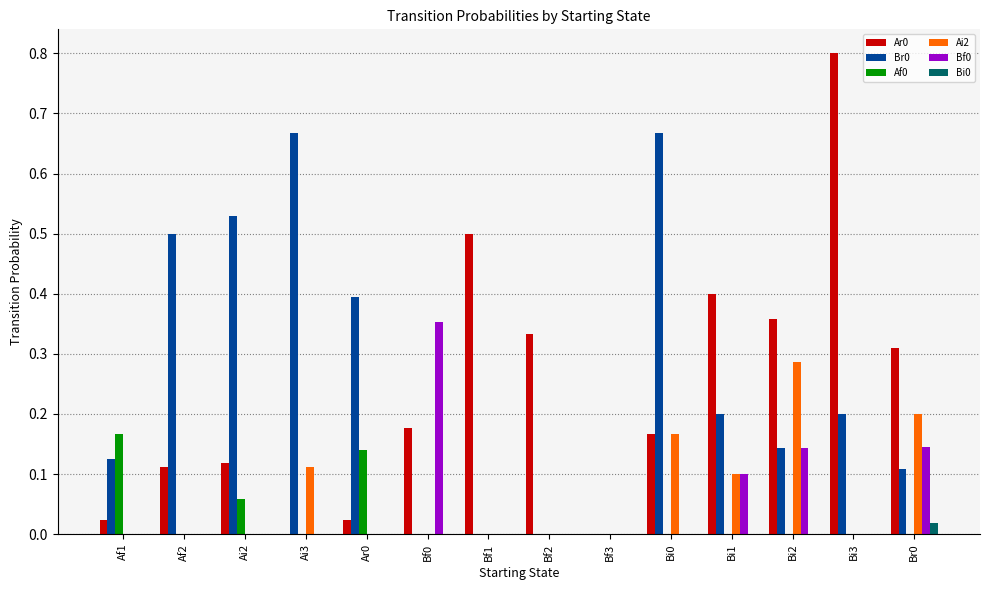

What is the total value across all series at Bi3?

1.0